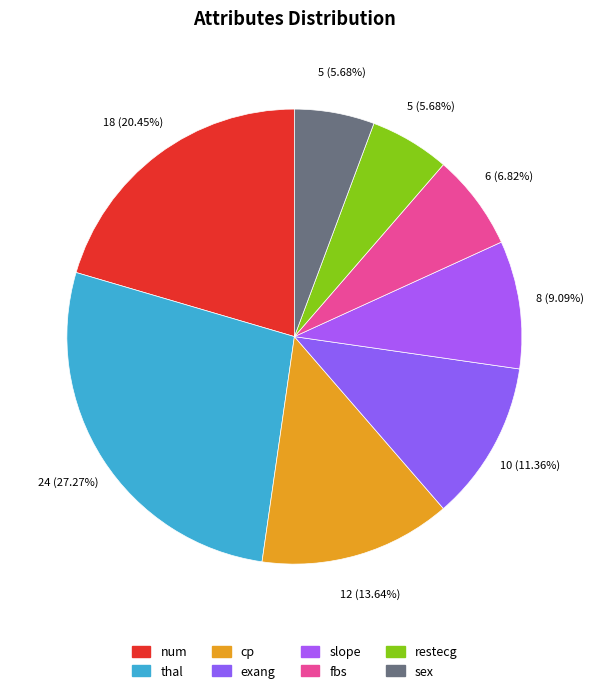

How many slices are in this pie chart?

8